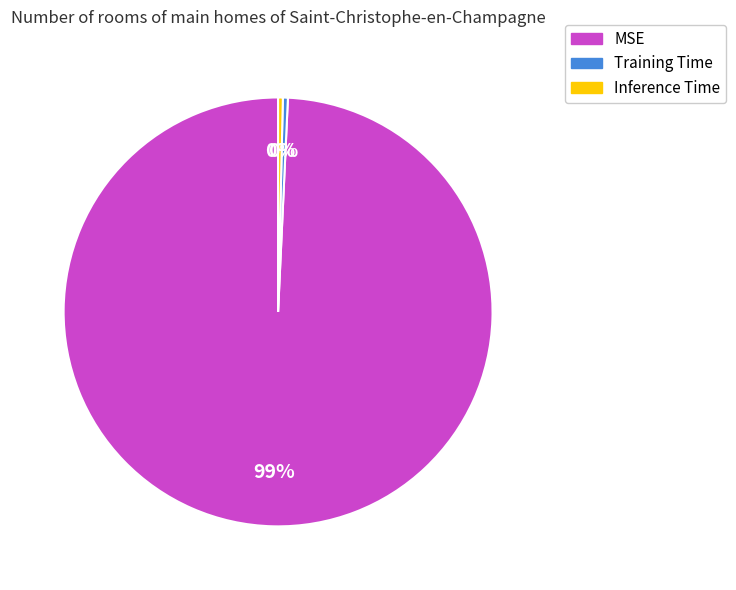

Which has a higher value, MSE or Training Time?

MSE